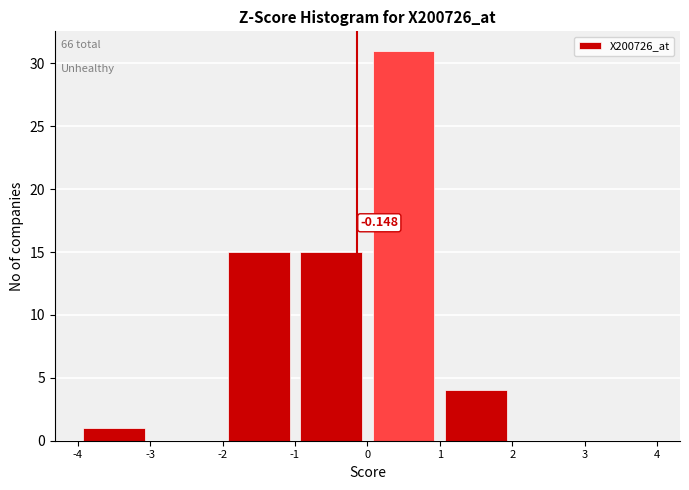

Over which range of the x-axis is the bar tallest?

0 to 1